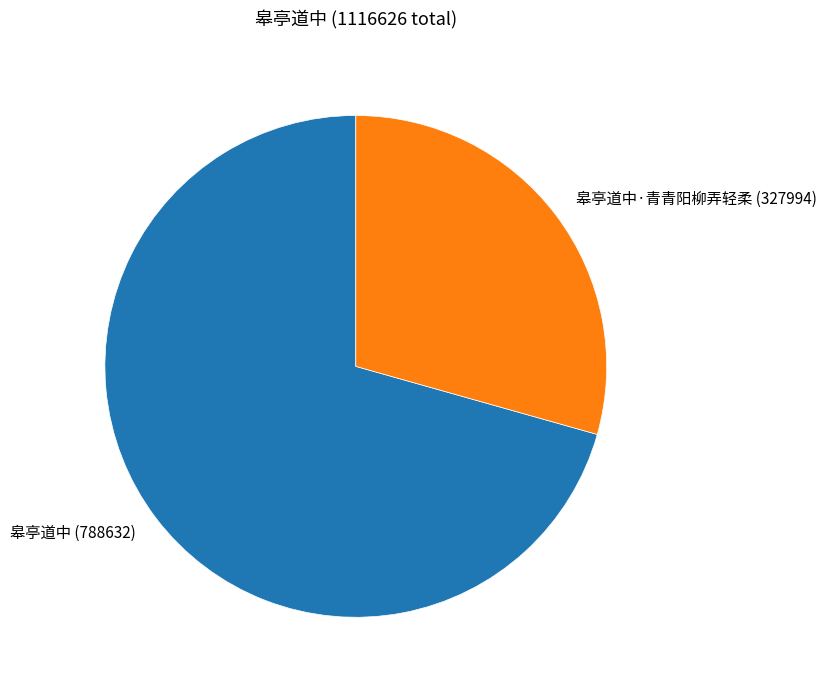

Count the number of slices in the pie.

2